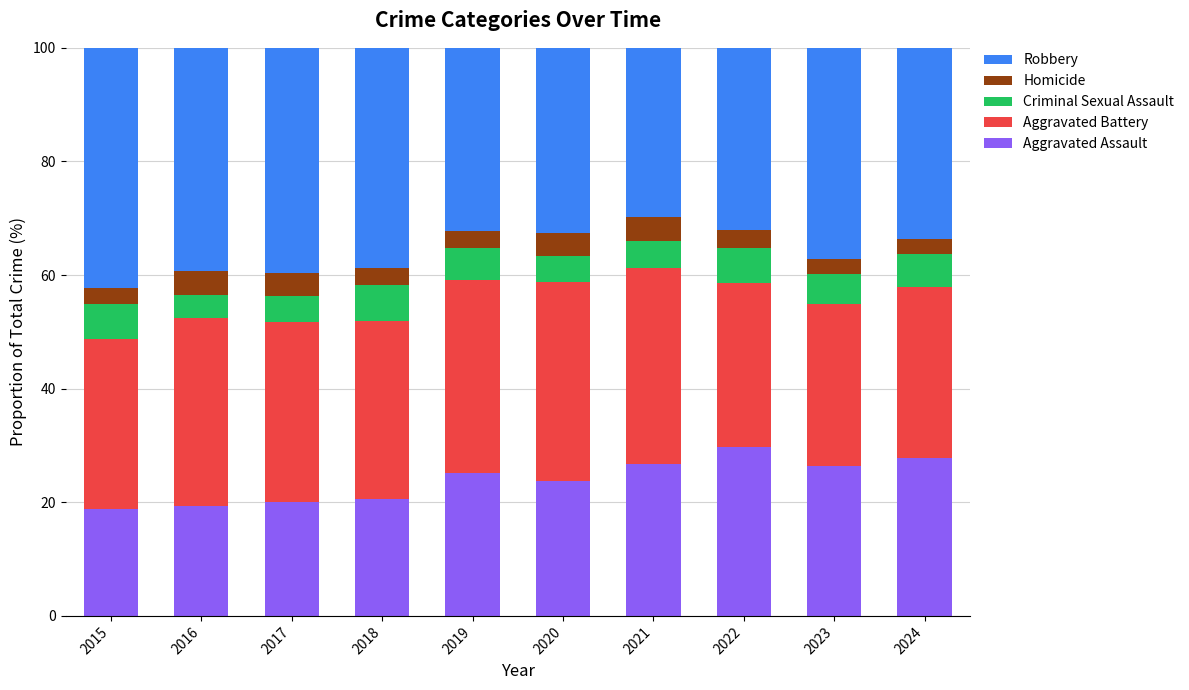

What is the highest value of the Aggravated Assault series?

29.7